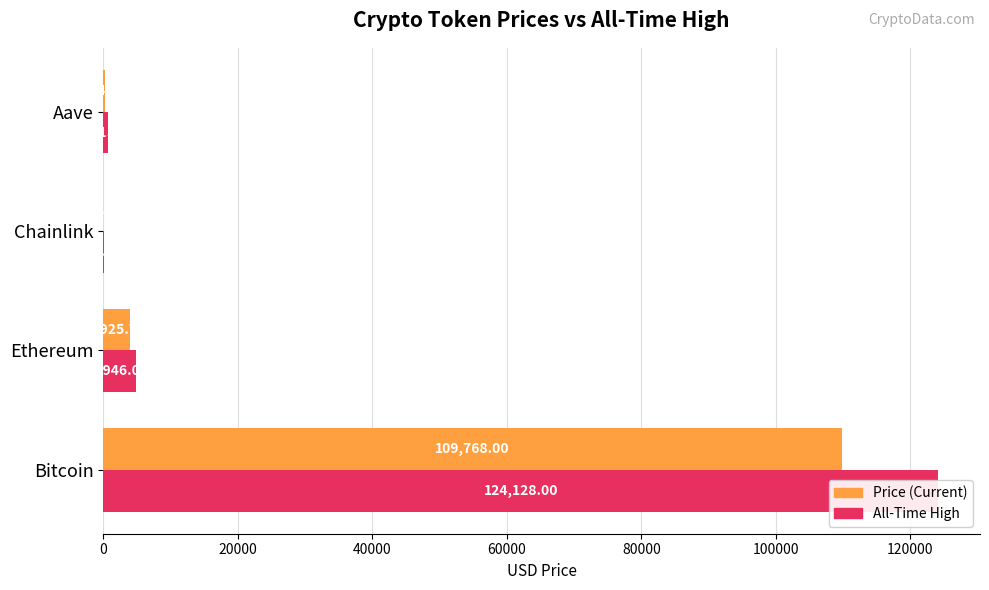

How many data points in allTimeHigh are less than 4946?

2